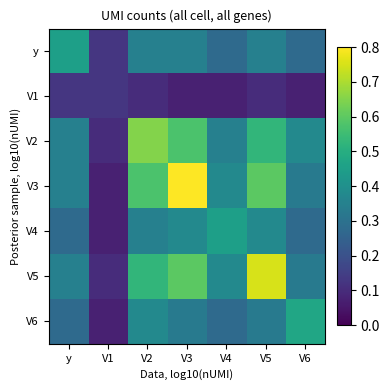

Which label corresponds to the smallest value in the chart?

V3